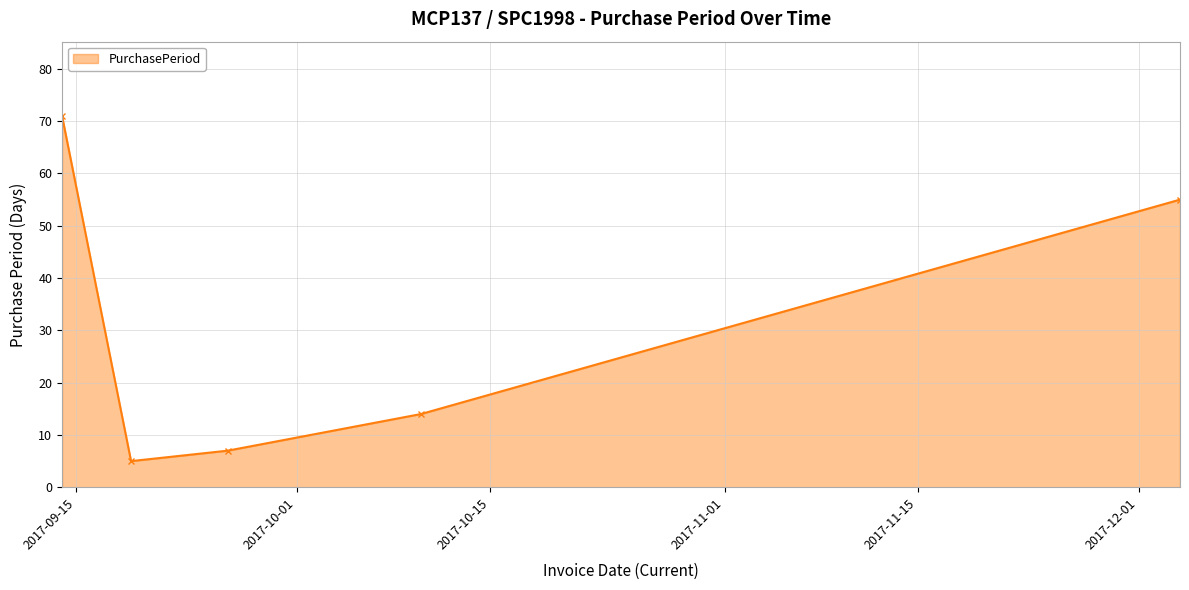

What is the value of the 4th point from the left?

14